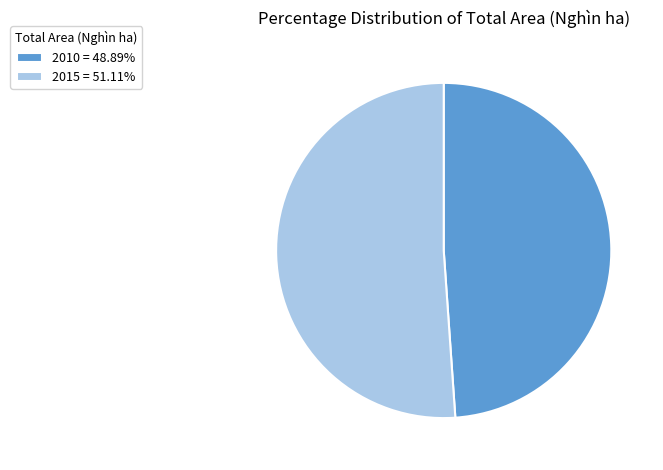

What is the ratio of the value at 2015 to the value at 2010?

1.0